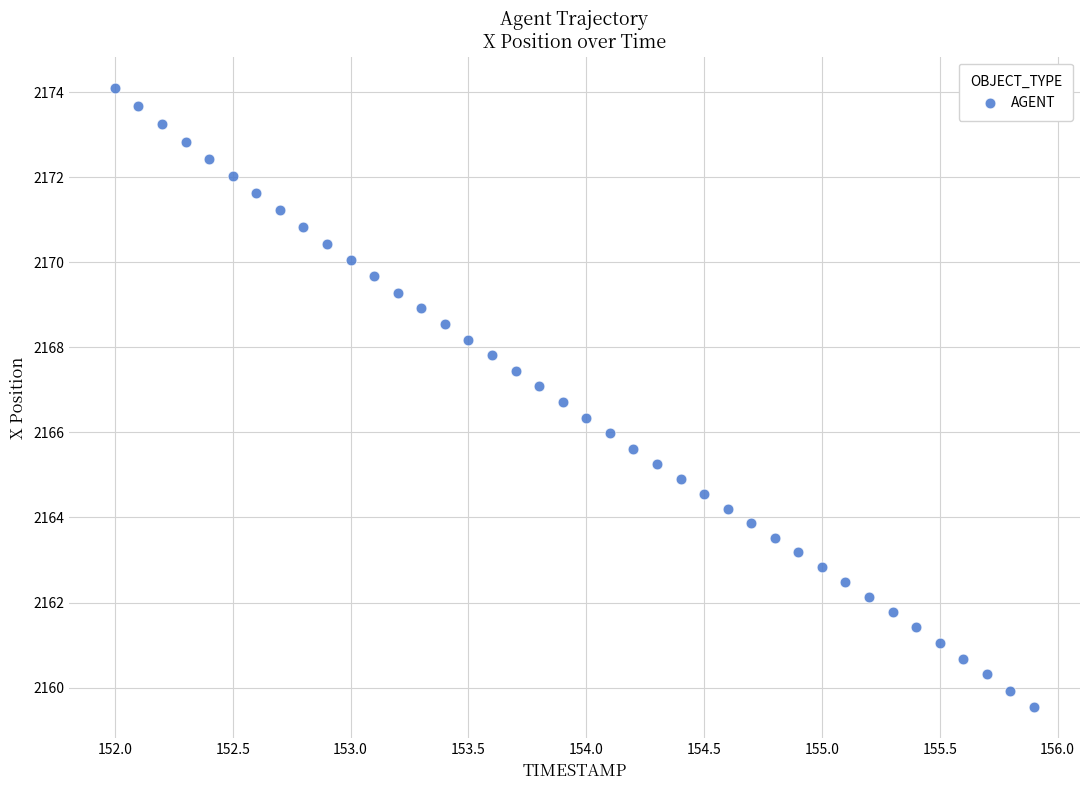

What is the range of X values (max minus min)?

3.9